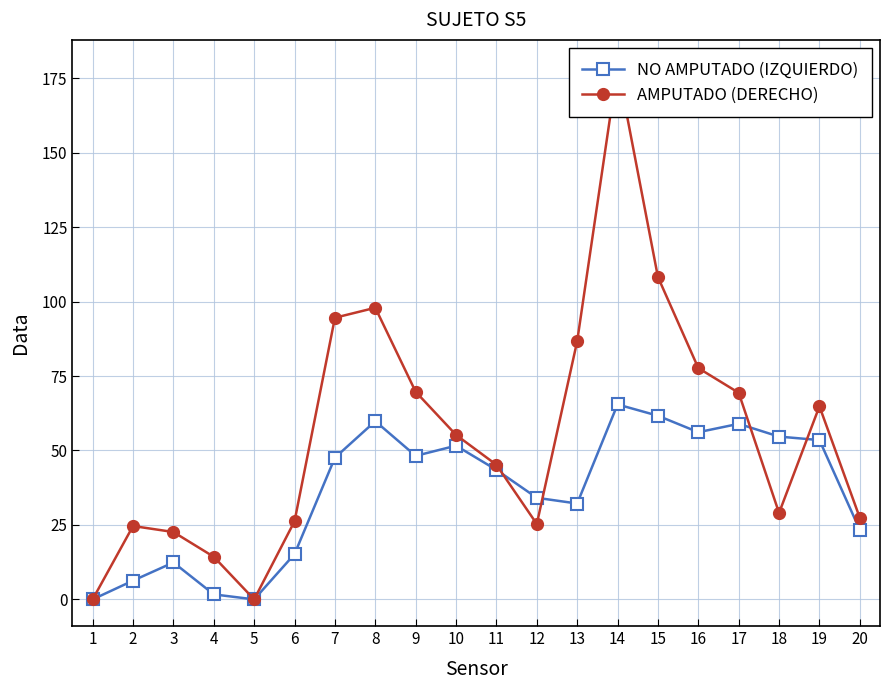

The value of NO AMPUTADO (IZQUIERDO) at 5 is -32.0. True or false?

False